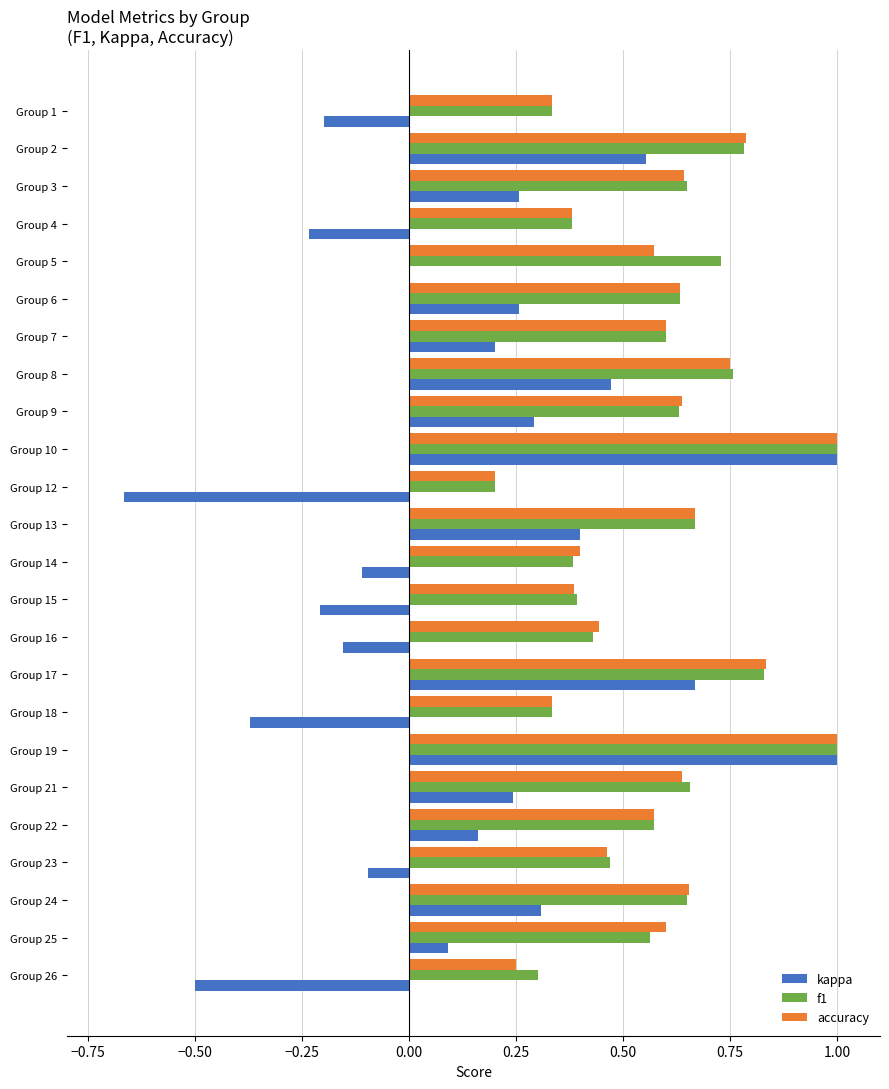

The value of f1 at Group 9 is 0.3. True or false?

False